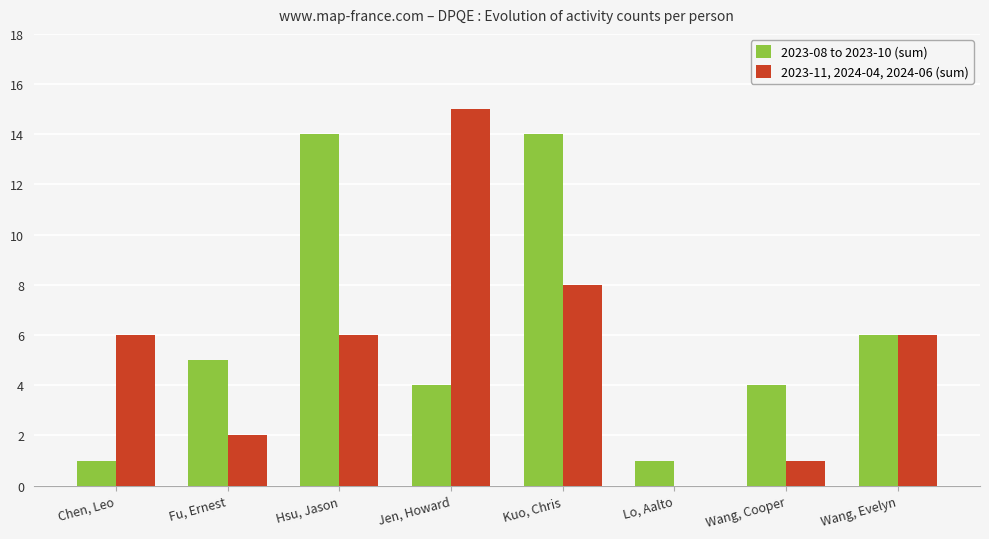

What is the maximum value for 2023-11, 2024-04, 2024-06 (sum)?

15